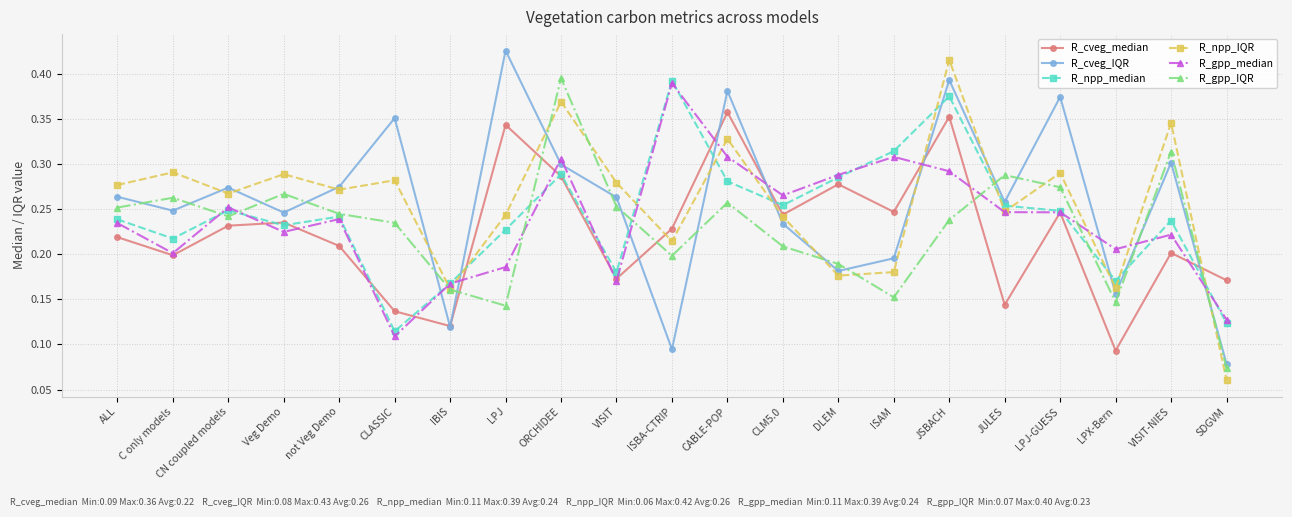

What is the total value across all series at VISIT-NIES?

1.6